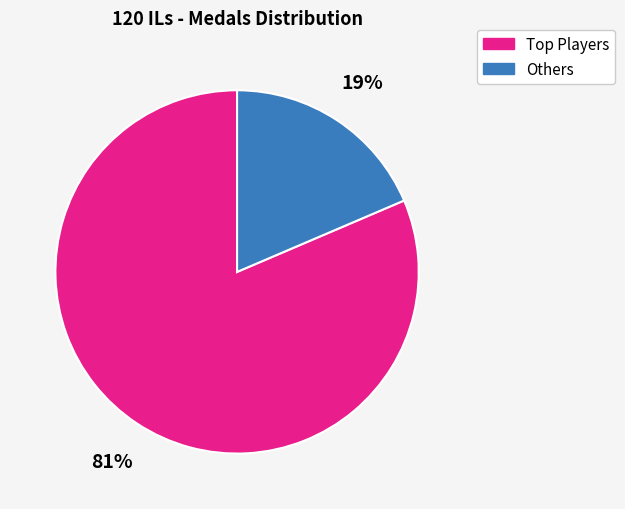

To the nearest percent, what portion does Others represent?

19%